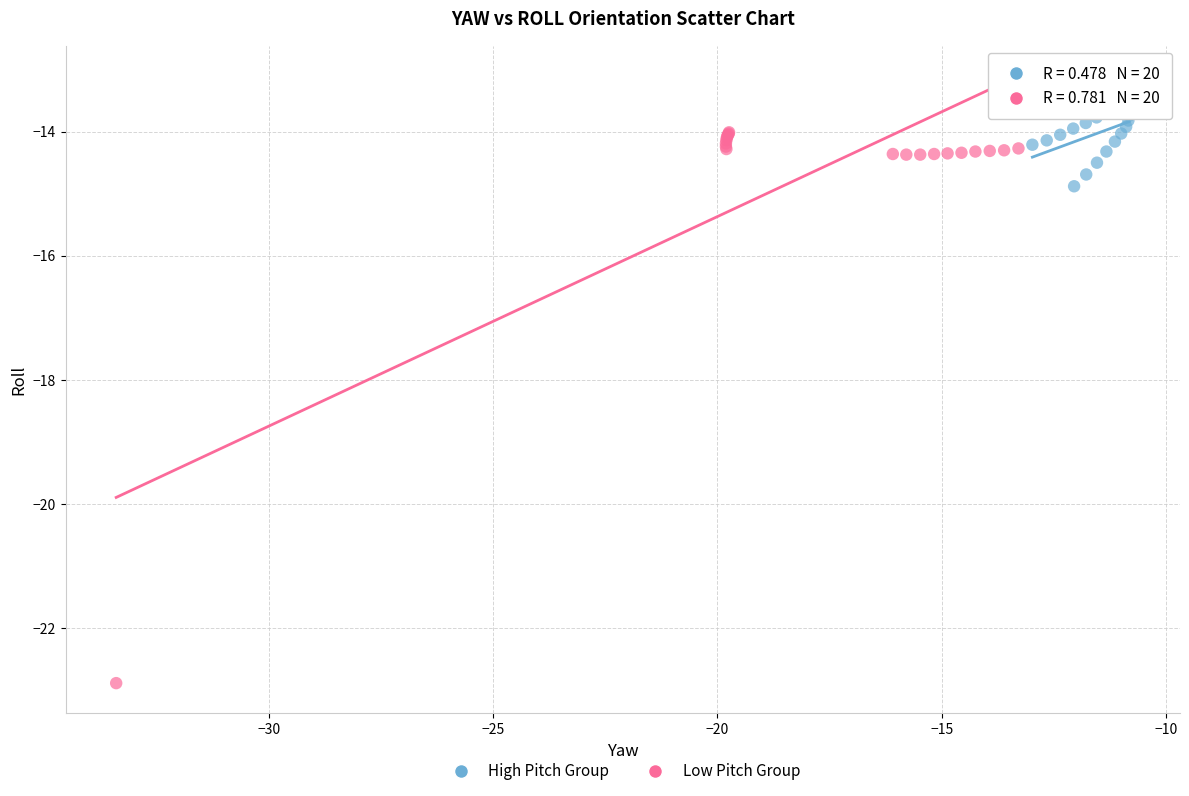

What are all the series names shown in the legend?

High Pitch Group, Low Pitch Group